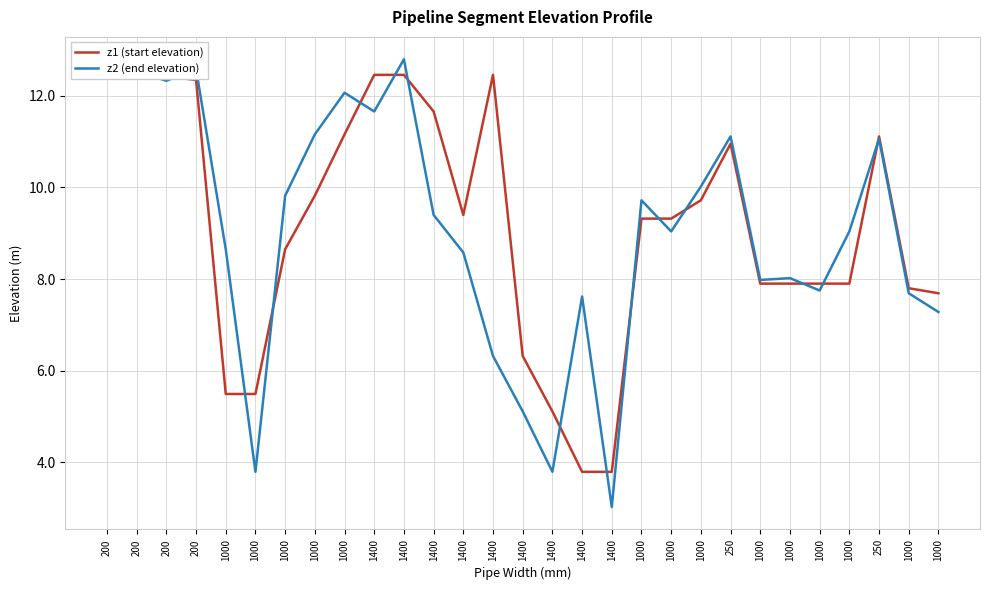

Where does the z2 (end elevation) series first go above 9?

200